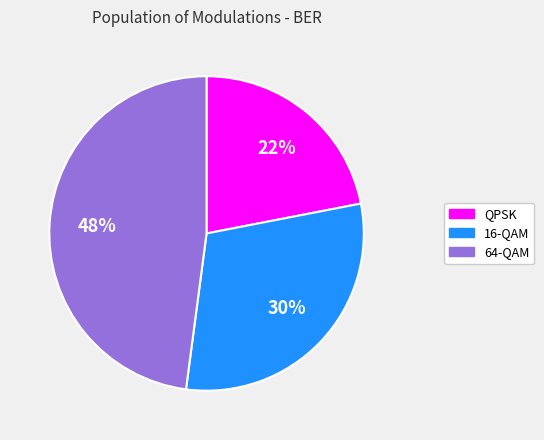

Is the sum of 16-QAM and 64-QAM greater than half?

Yes